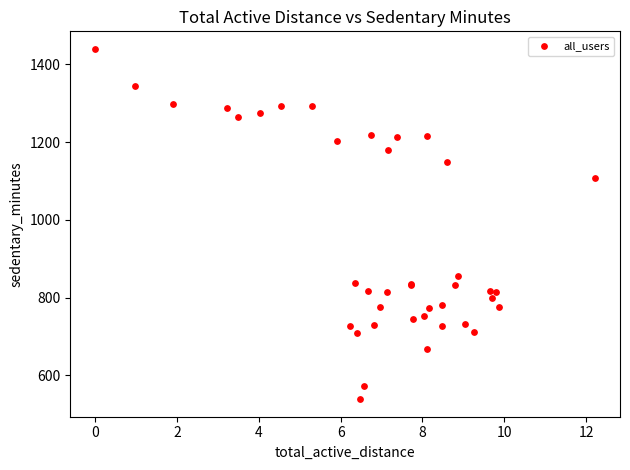

What Y value in the scatter plot is closest to 989?

1108